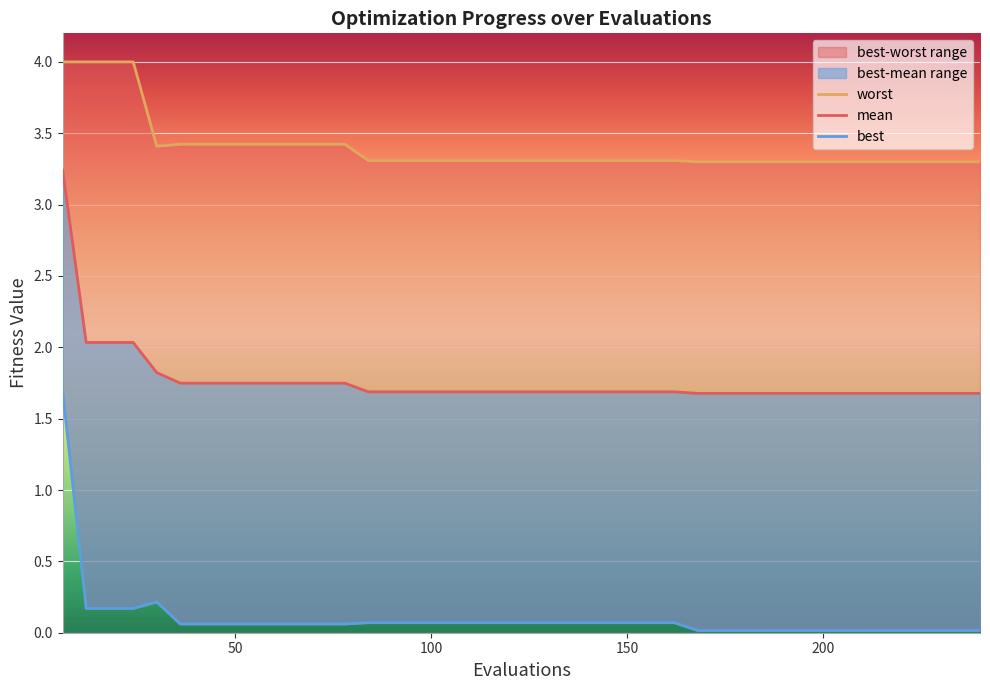

What is the value of the best point at the 14th from the left?

0.1